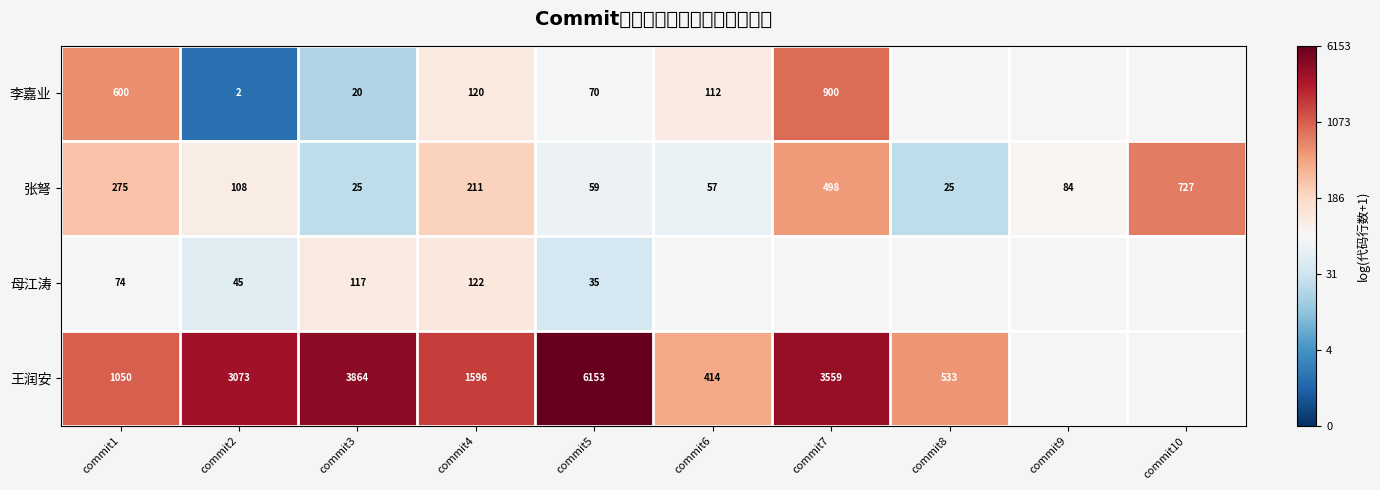

At commit1, list the series in order from smallest to largest.

母江涛, 张弩, 李嘉业, 王润安